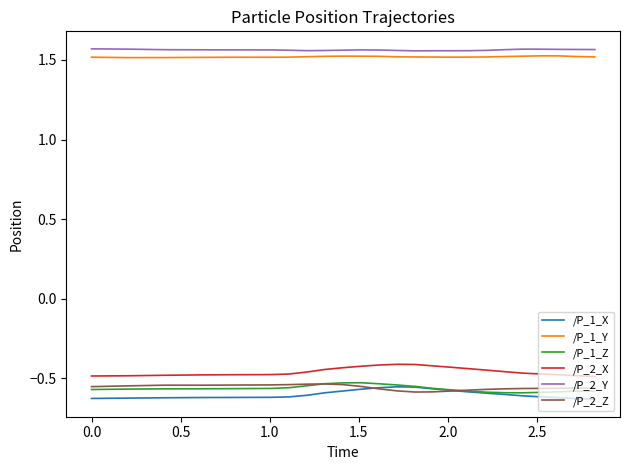

In /P_2_X, how many points are higher than both neighbors (excluding endpoints)?

1